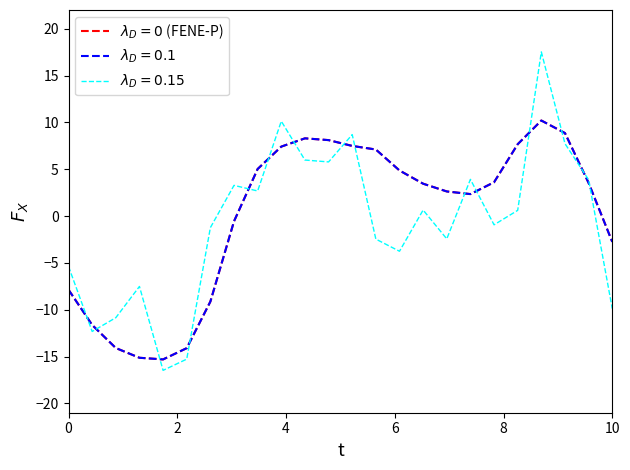

Is this an area chart (filled region under the line)?

No